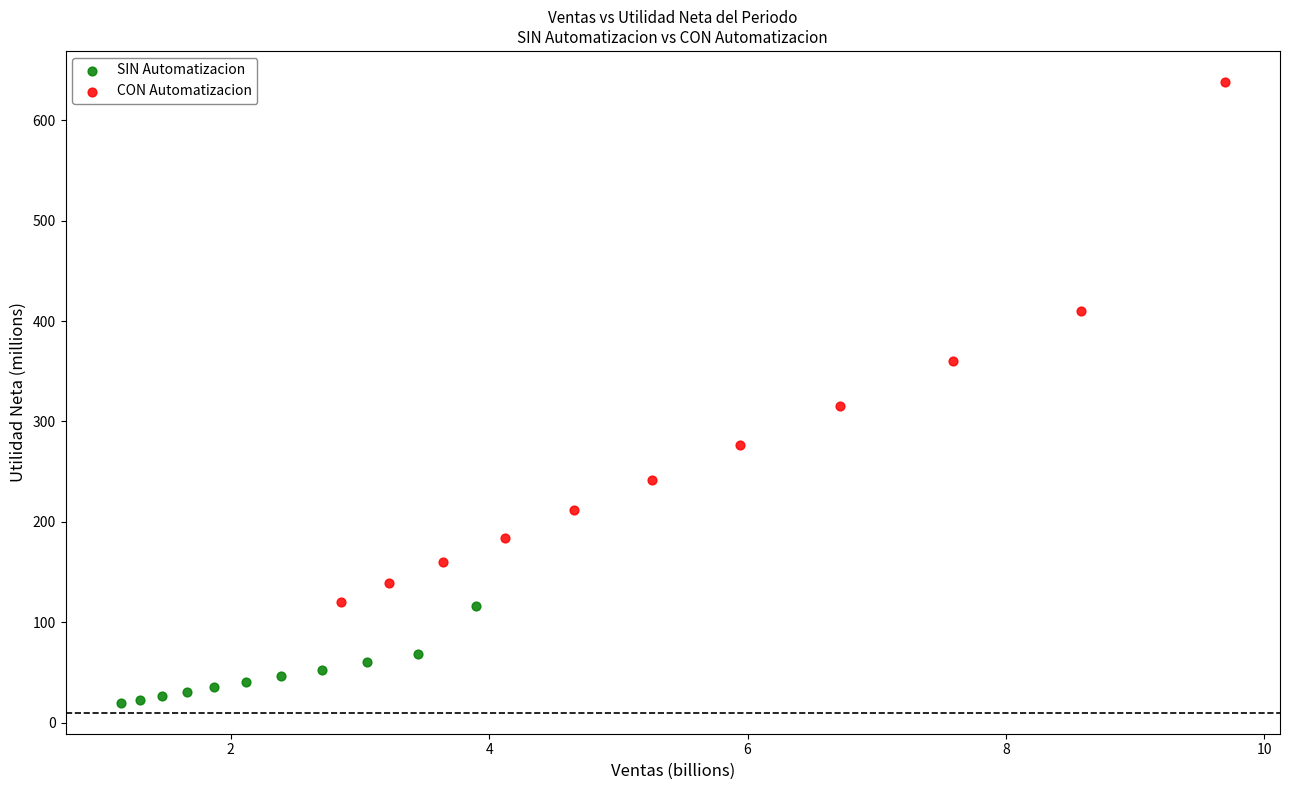

Which series has the largest Y range (max minus min)?

CON Automatizacion